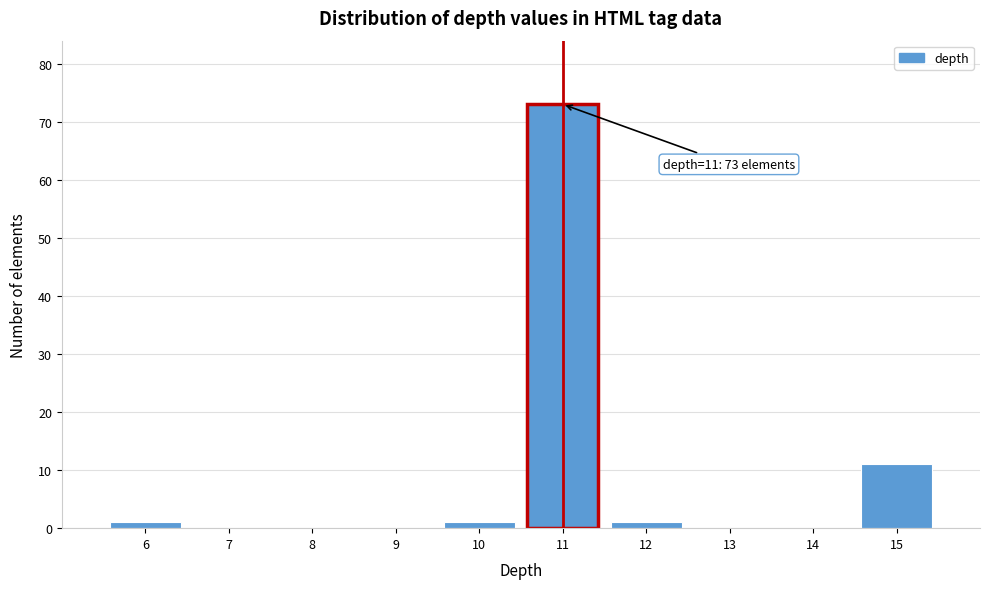

Over which range of the x-axis is the bar tallest?

10.5 to 11.5